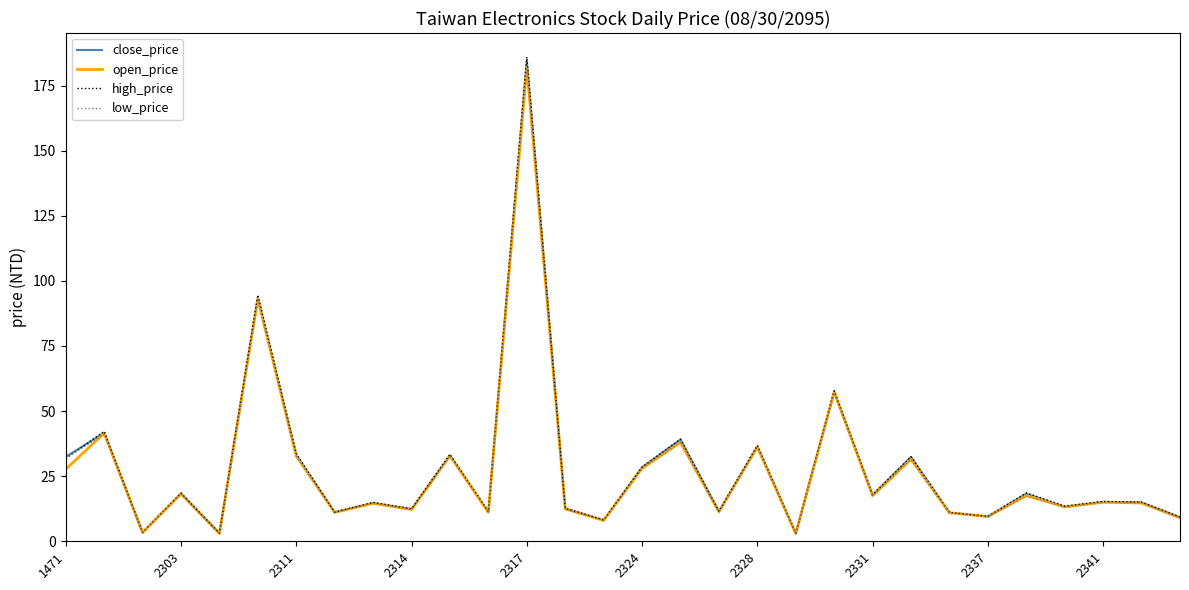

What is the greatest value displayed?

186.0